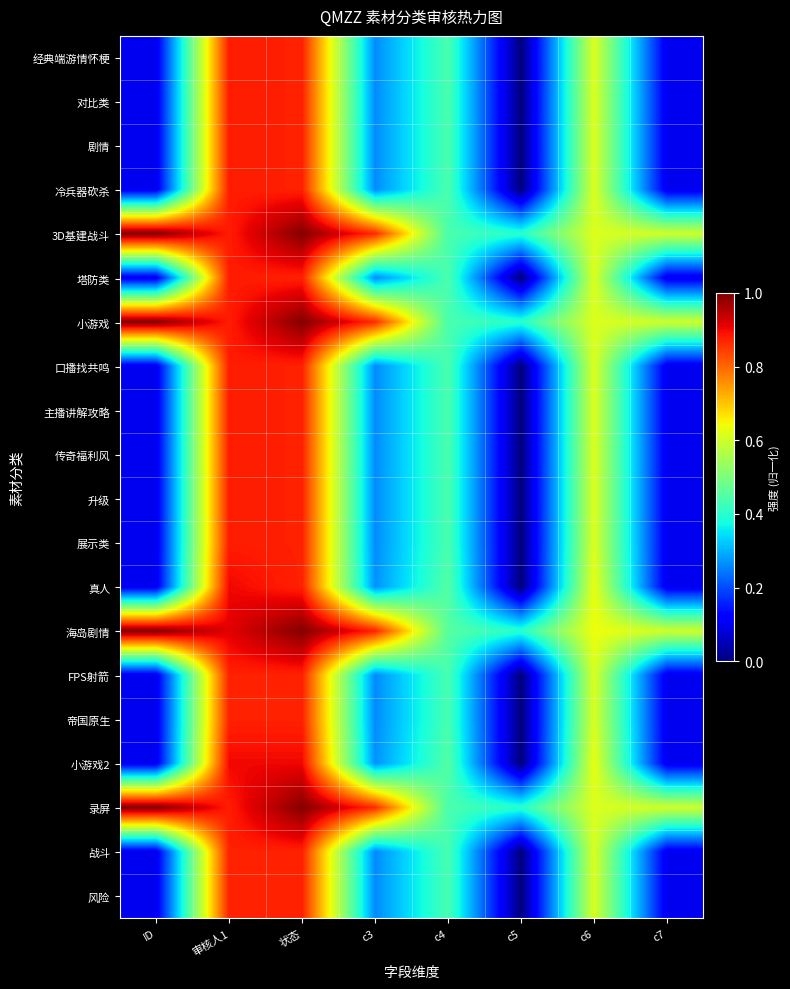

Rank the series at ID from highest to lowest value.

3D基建战斗, 小游戏, 海岛剧情, 录屏, 经典端游情怀梗, 对比类, 剧情, 冷兵器砍杀, 塔防类, 口播找共鸣, 主播讲解攻略, 传奇福利风, 升级, 展示类, 真人, FPS射箭, 帝国原生, 小游戏2, 战斗, 风险